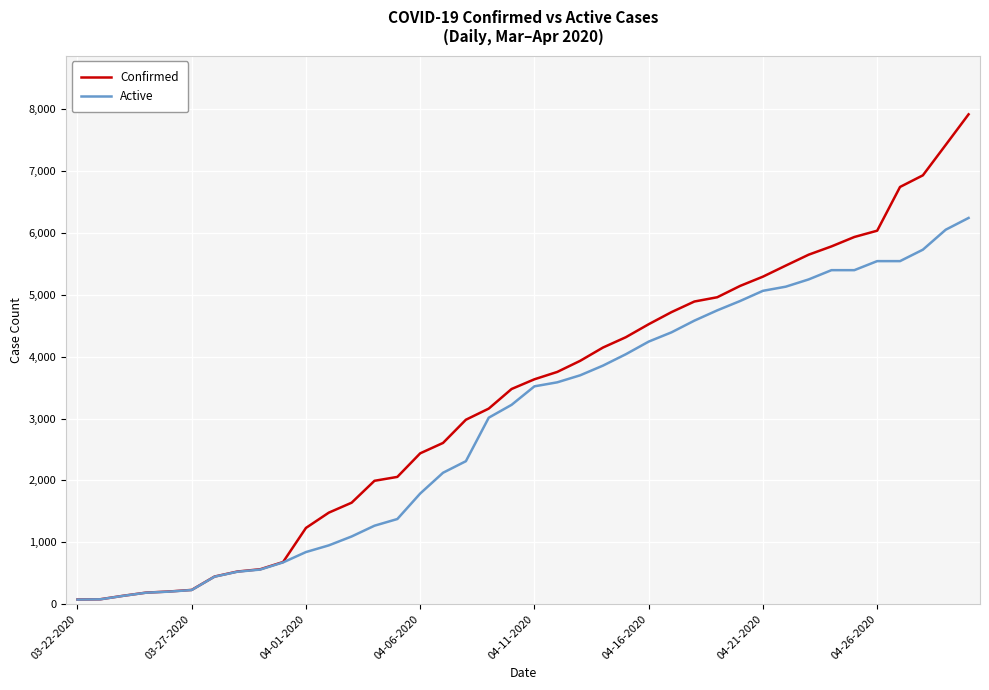

What is the greatest value displayed?

7917